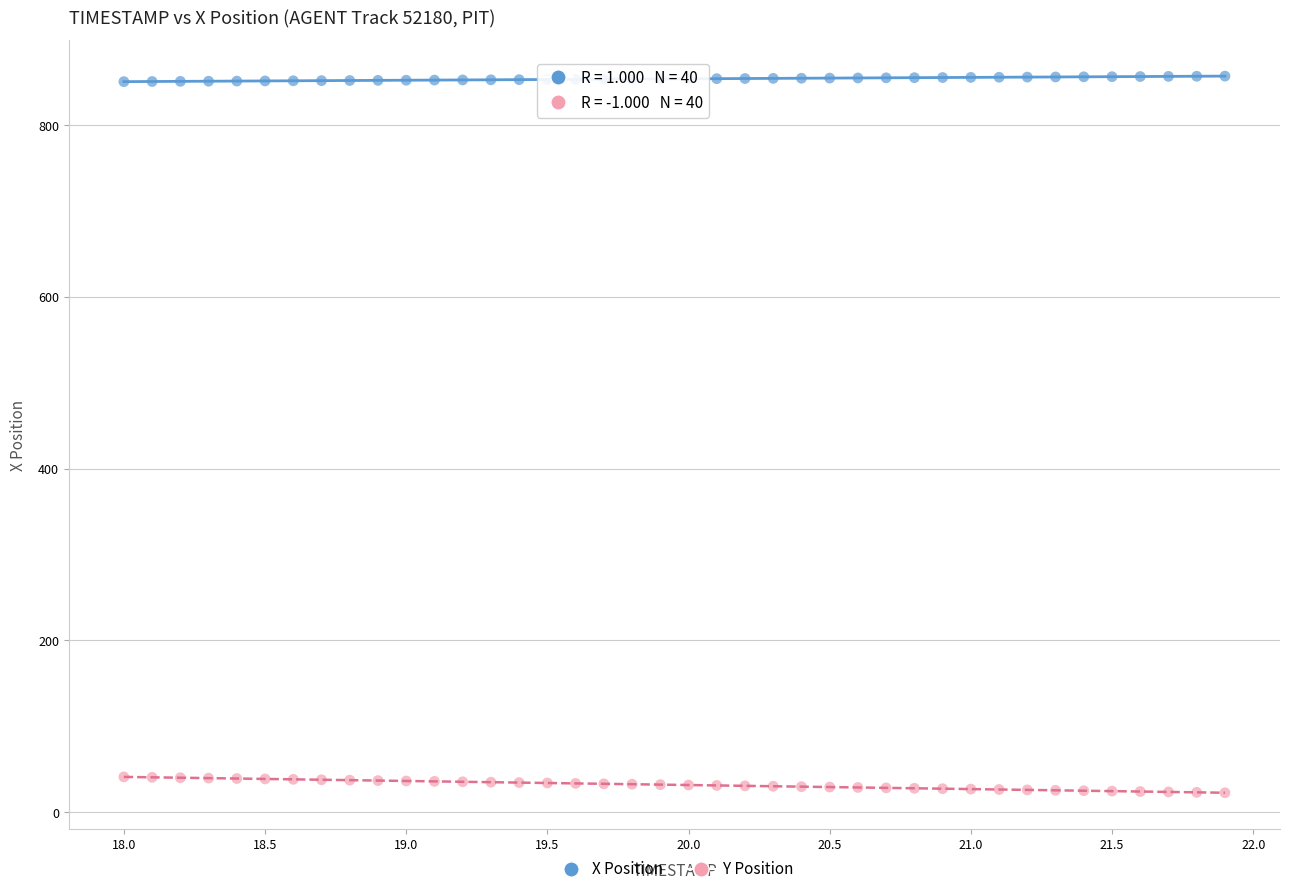

Across all data points, what is the range of X values (max minus min)?

3.9